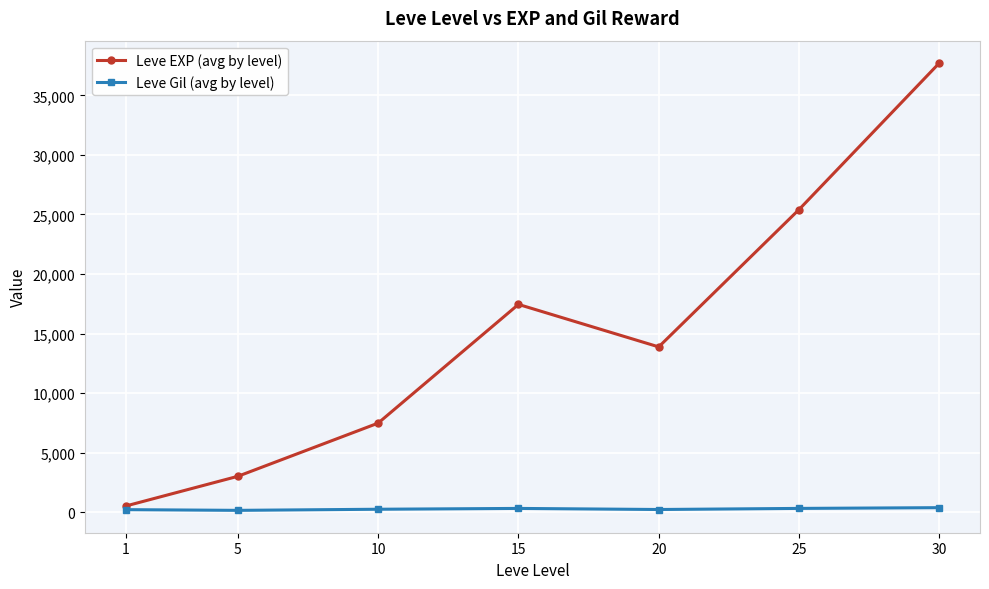

How many lines are shown in the chart?

2